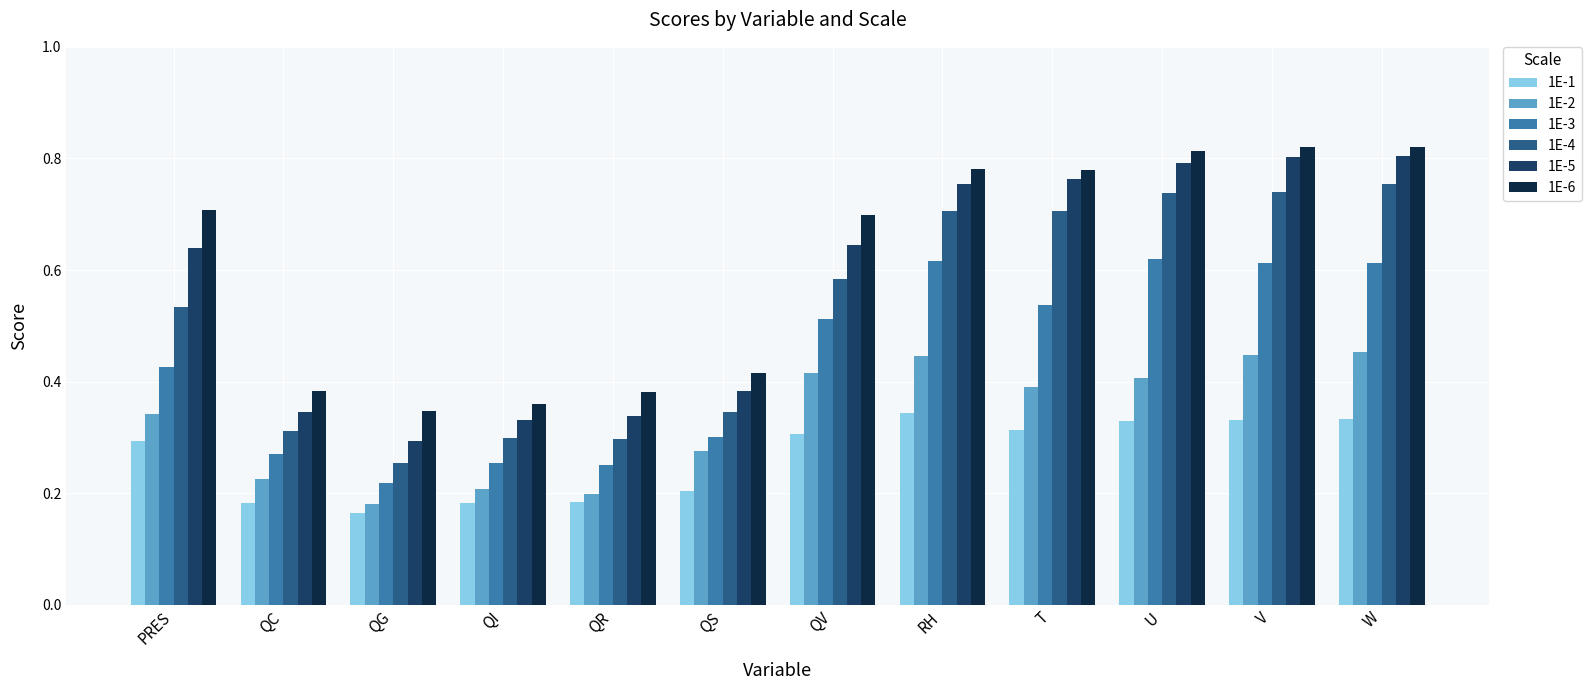

Which series has the largest range (max minus min)?

1E-5